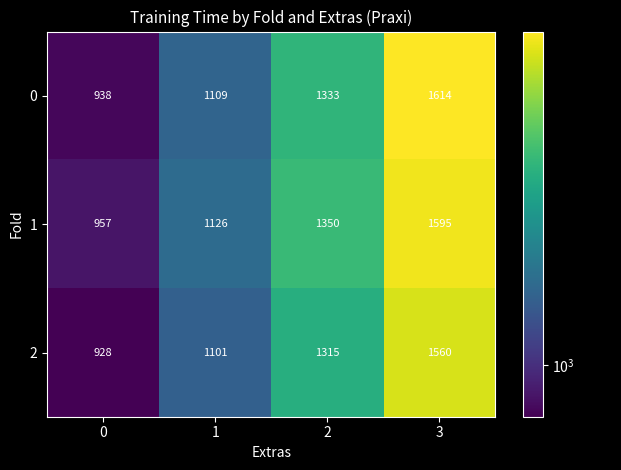

What is the difference between the 0 values at 3 and 2?

281